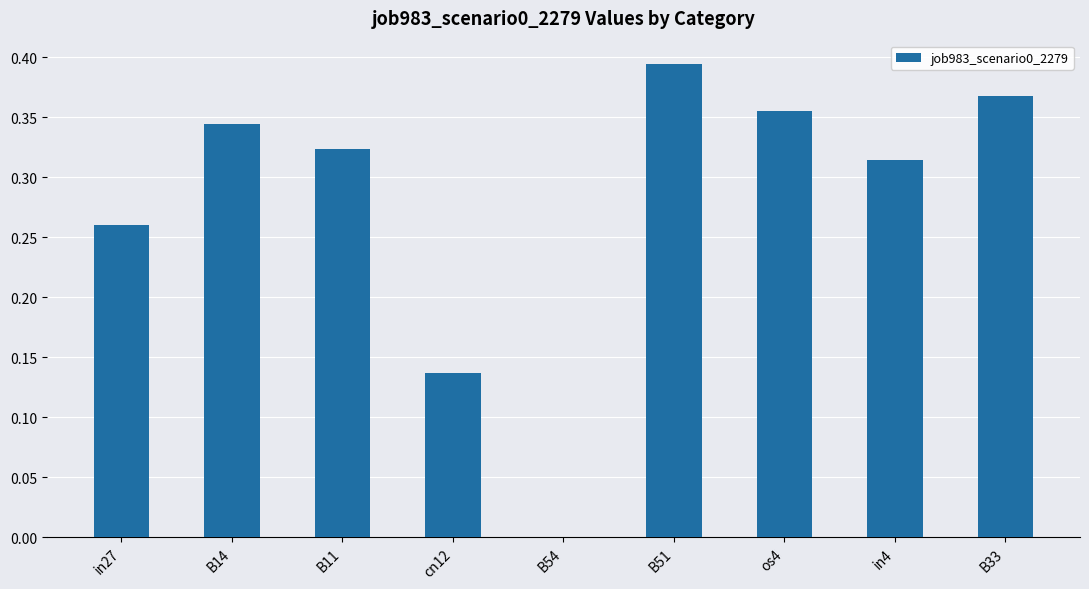

Count the number of values greater than 0.

8